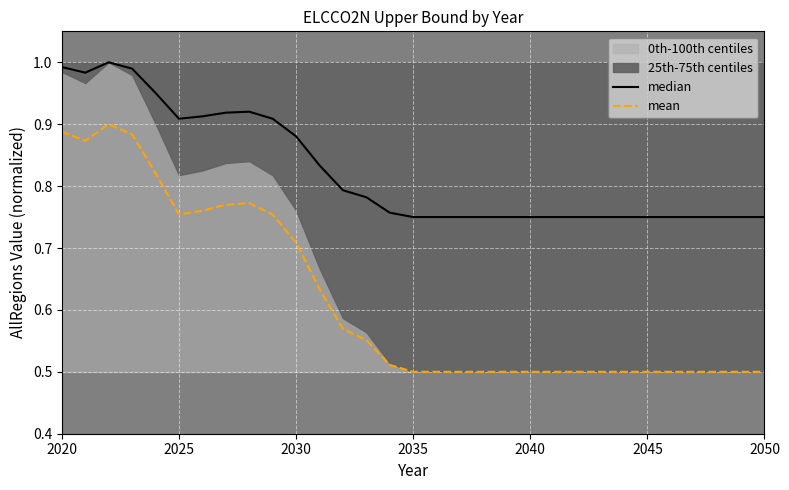

What is the minimum value for median?

0.8